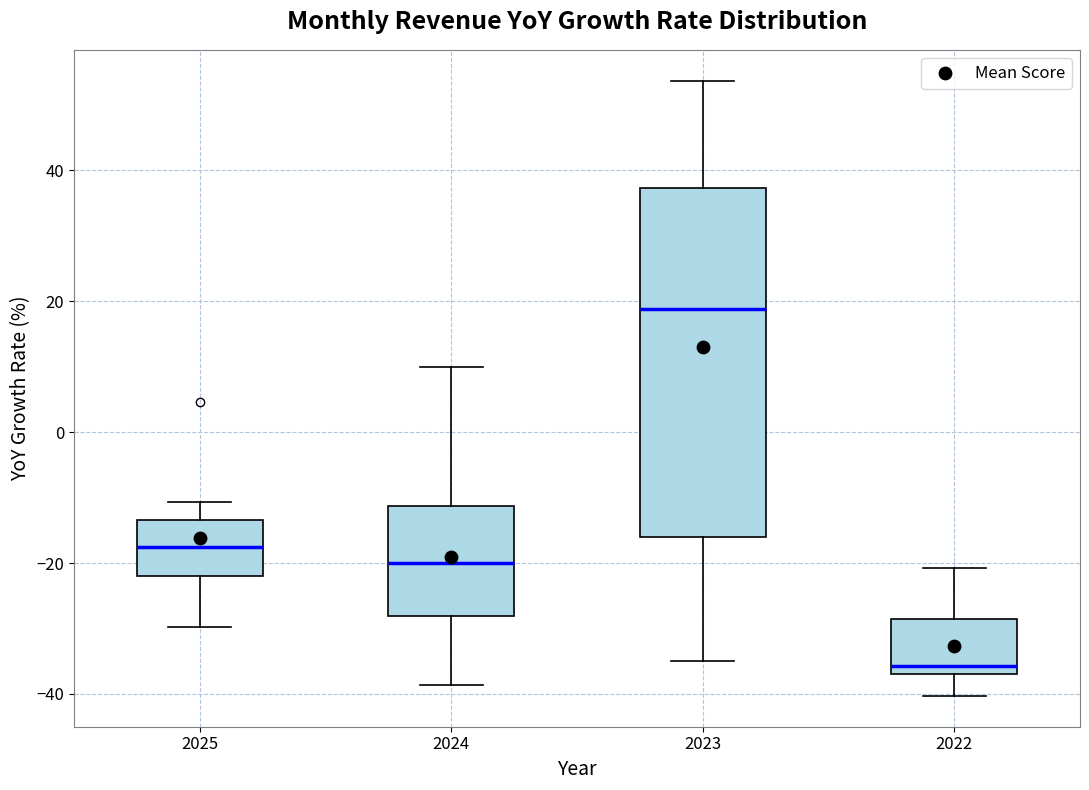

Which box is the tallest, from its lower edge to its upper edge?

2023